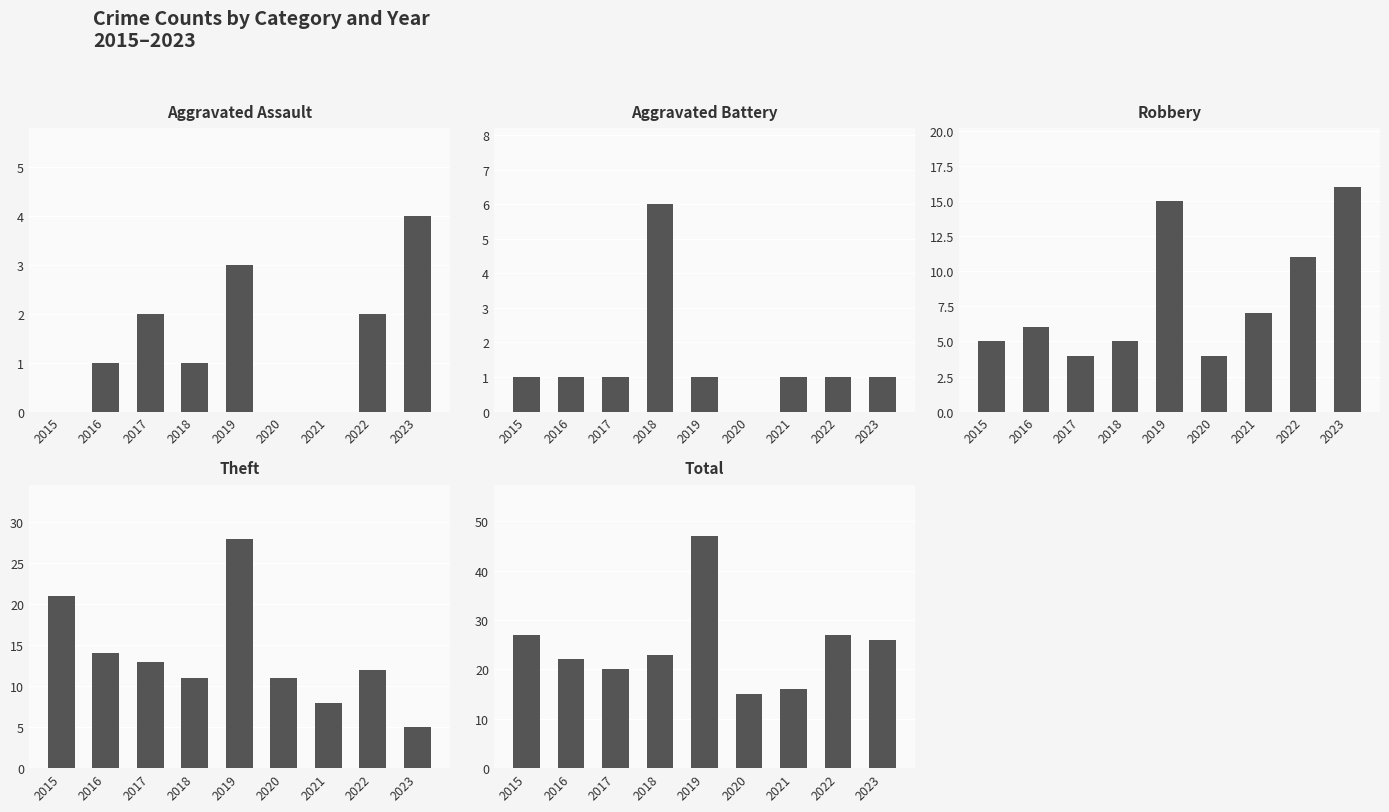

What is the spread (max minus min) of values at 2019?

46